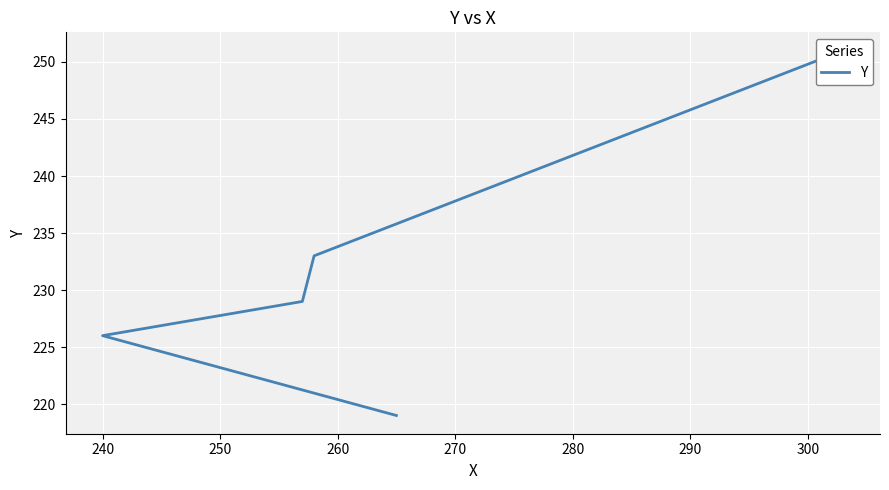

What is the change in value from 240 to 260?

+7